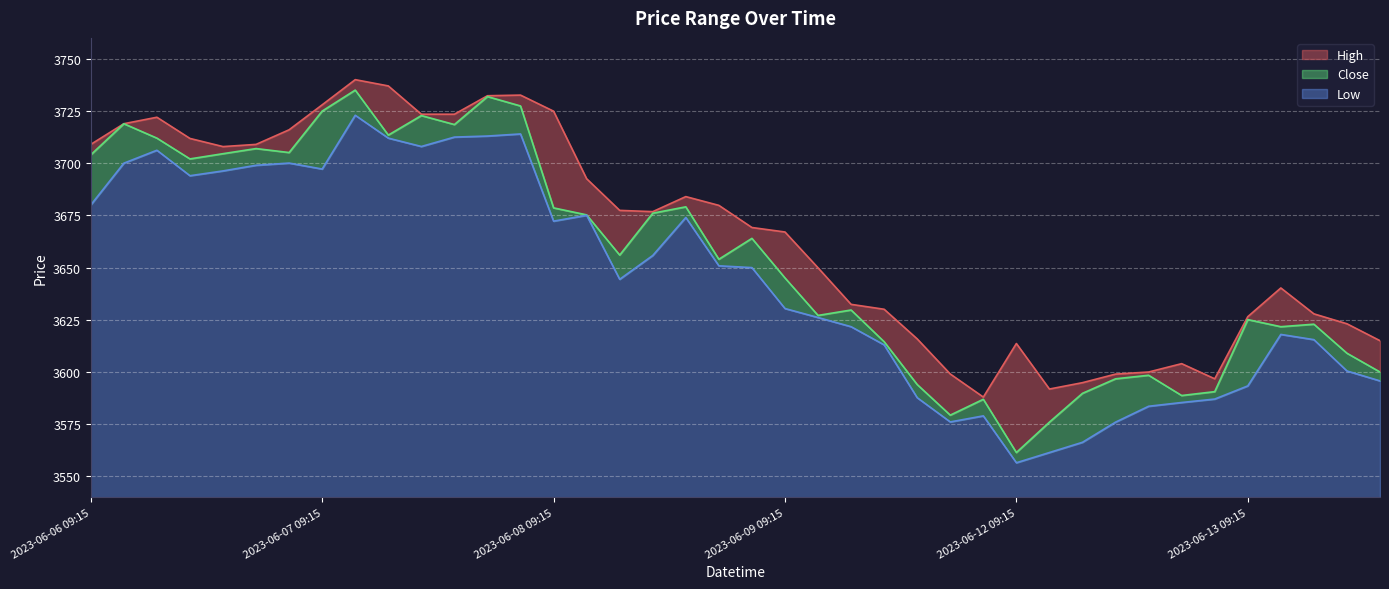

Read the Low value at 2023-06-12 12:15.

3576.0